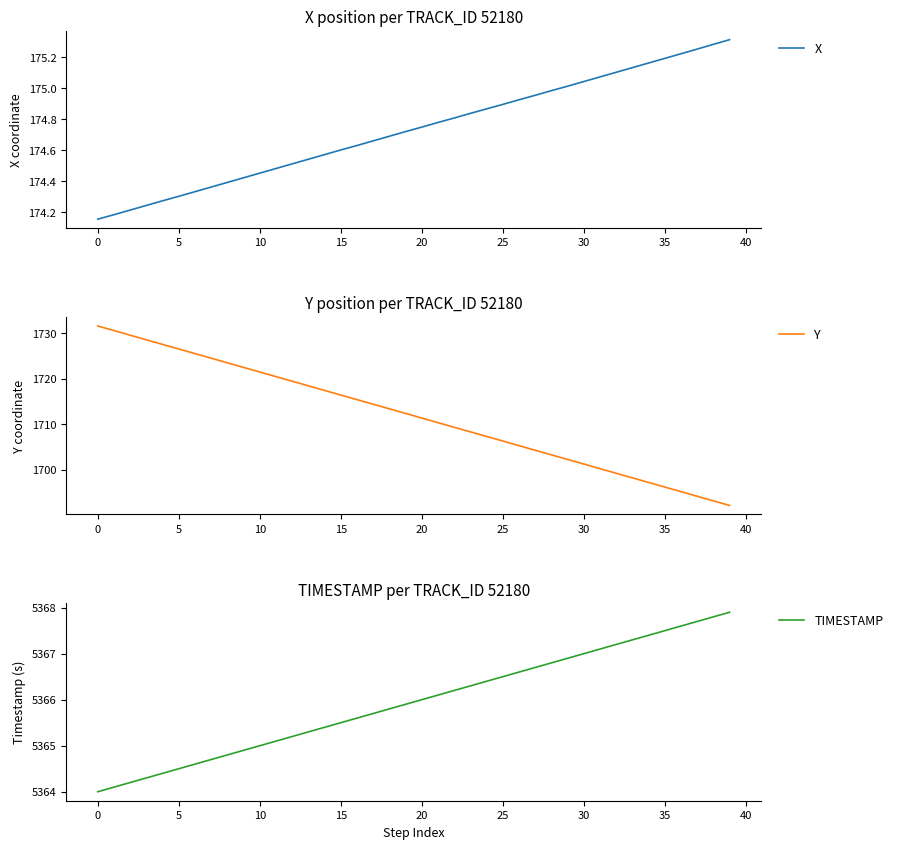

At which label does Y first exceed 1712?

0